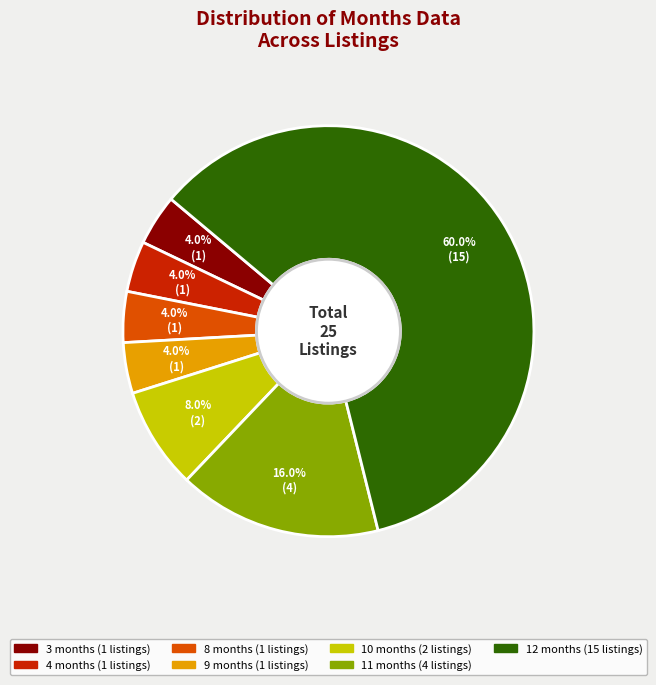

What is the ratio of the value at 11 to the value at 3?

4.0